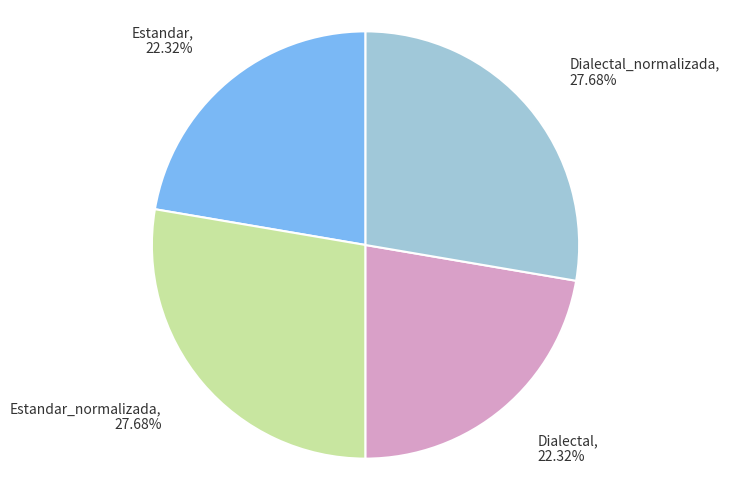

Approximately how many times larger is the value at Estandar compared to Dialectal?

1.0